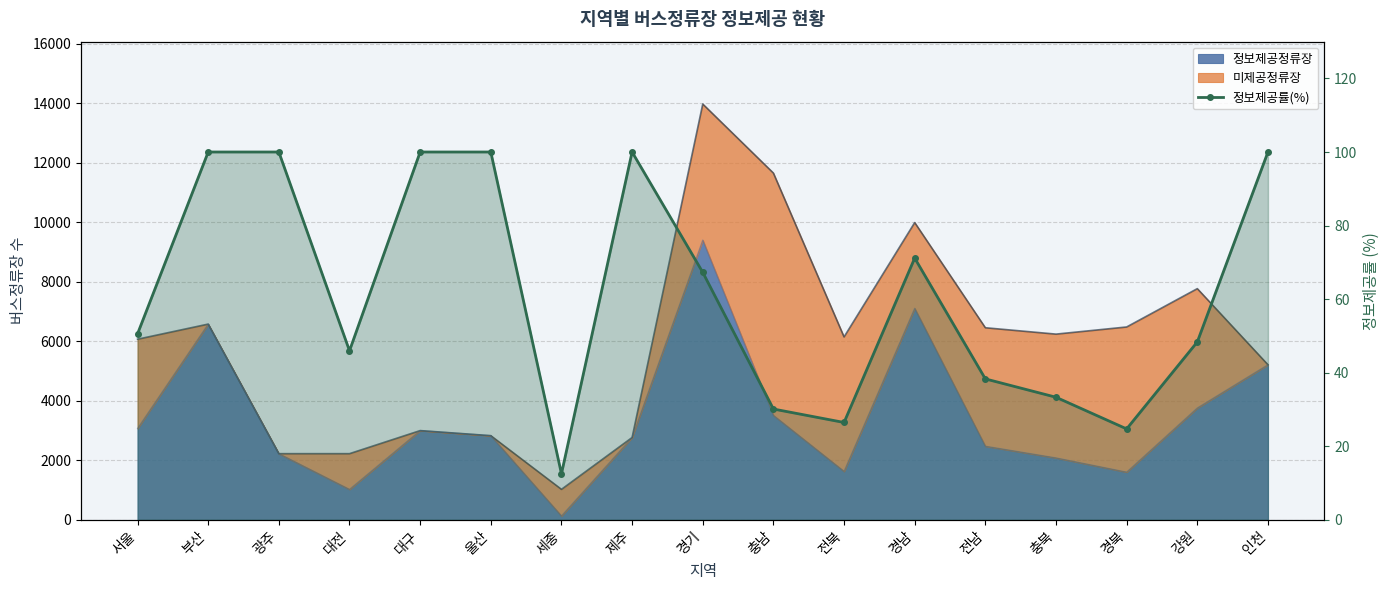

At which category does the data reach its first local valley?

대전